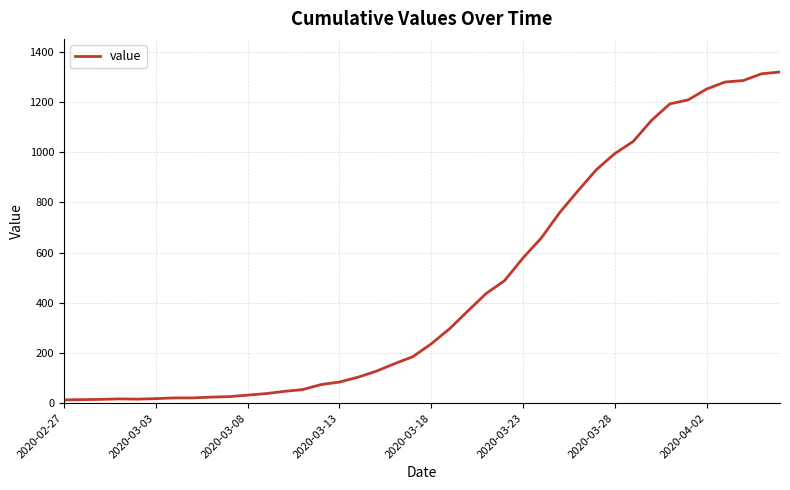

What is the maximum value shown in the chart?

1319